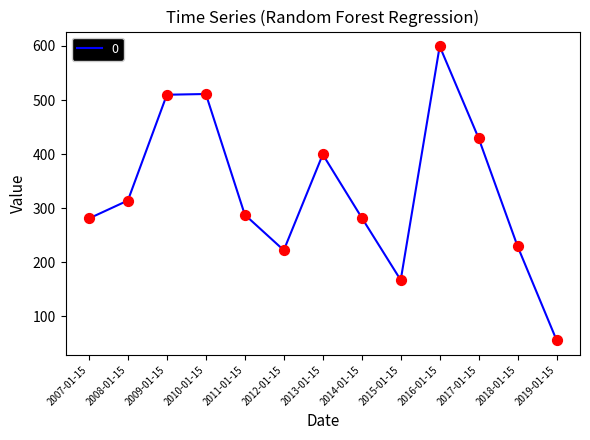

Which has a higher value, 2013-01-15 or 2009-01-15?

2009-01-15